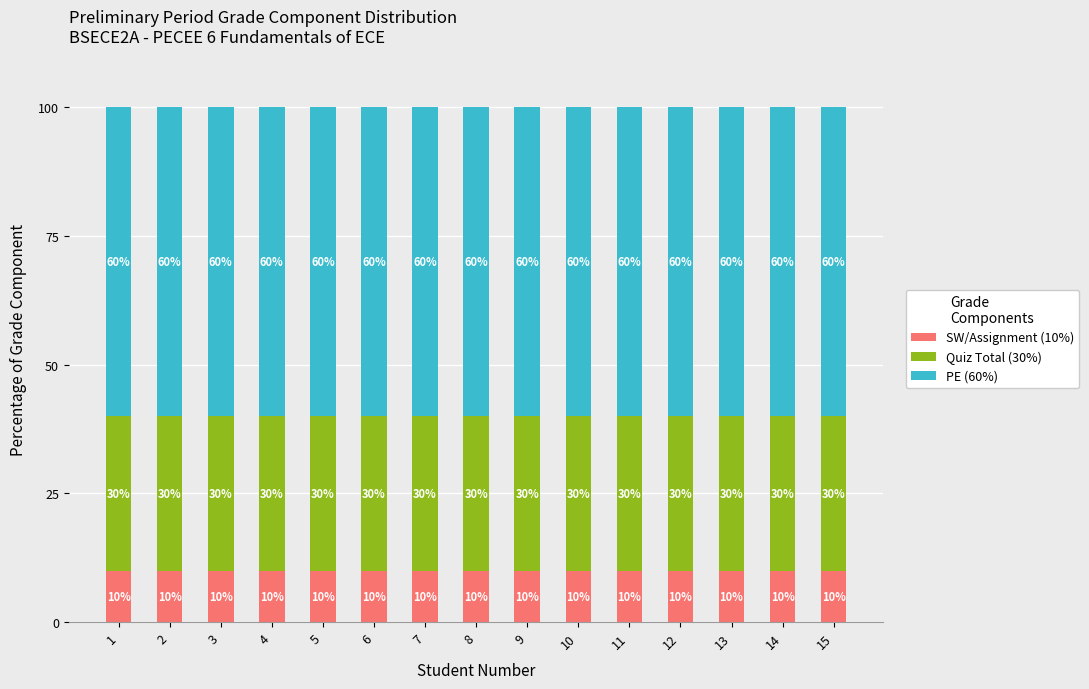

How many data points does each series have?

15